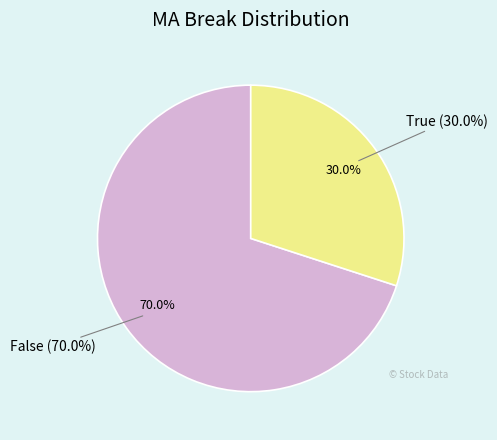

Does any single category account for the majority?

Yes